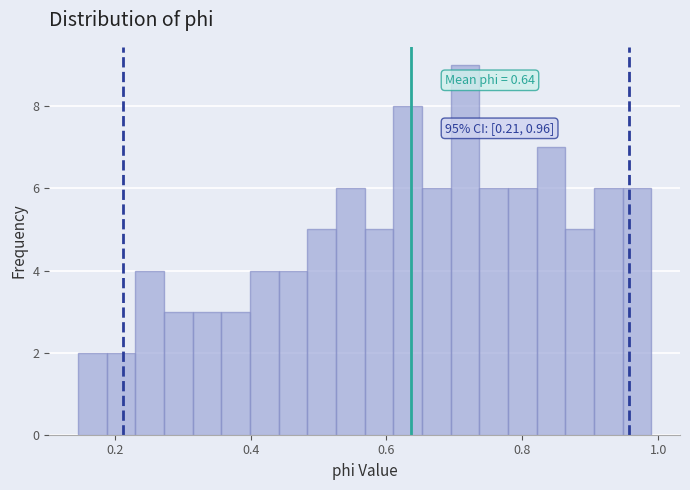

Read against the x-axis, roughly where is the centre of the tallest bar?

0.72